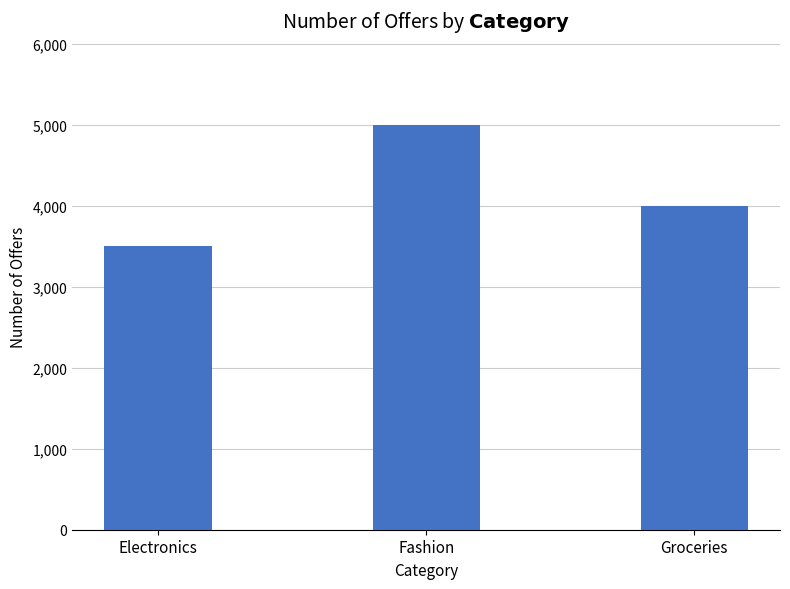

How many distinct data groups are displayed?

1